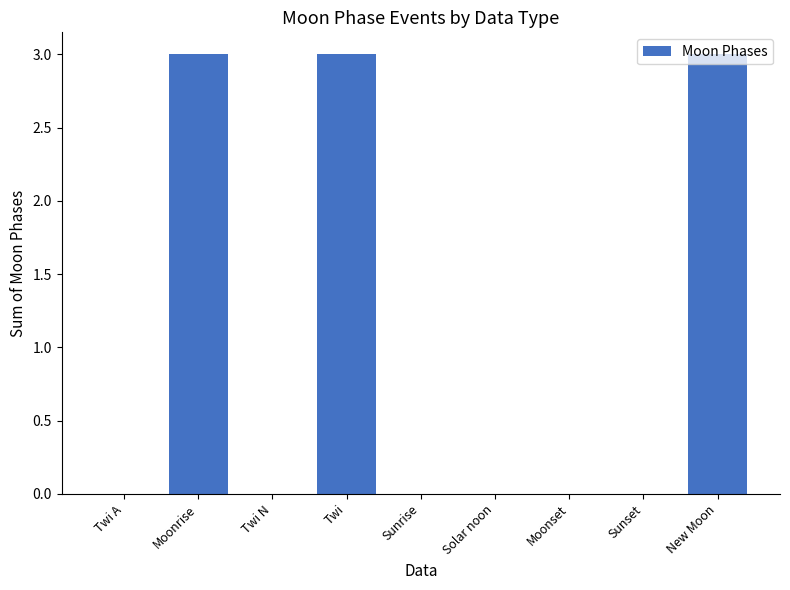

Which has a higher value, Twi A or Twi?

Twi